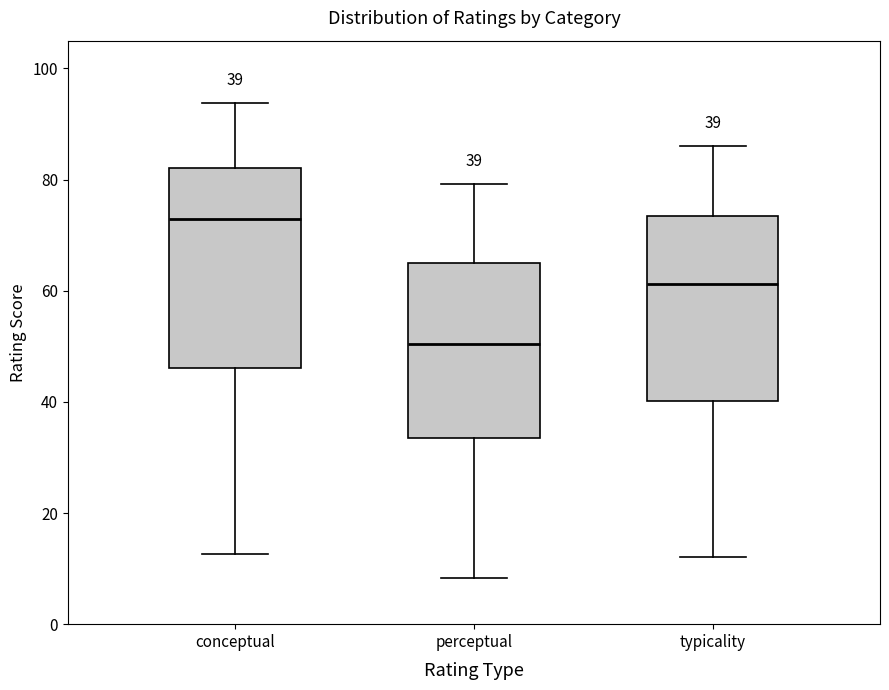

Comparing the boxes themselves (not the whiskers), which one is the tallest?

conceptual